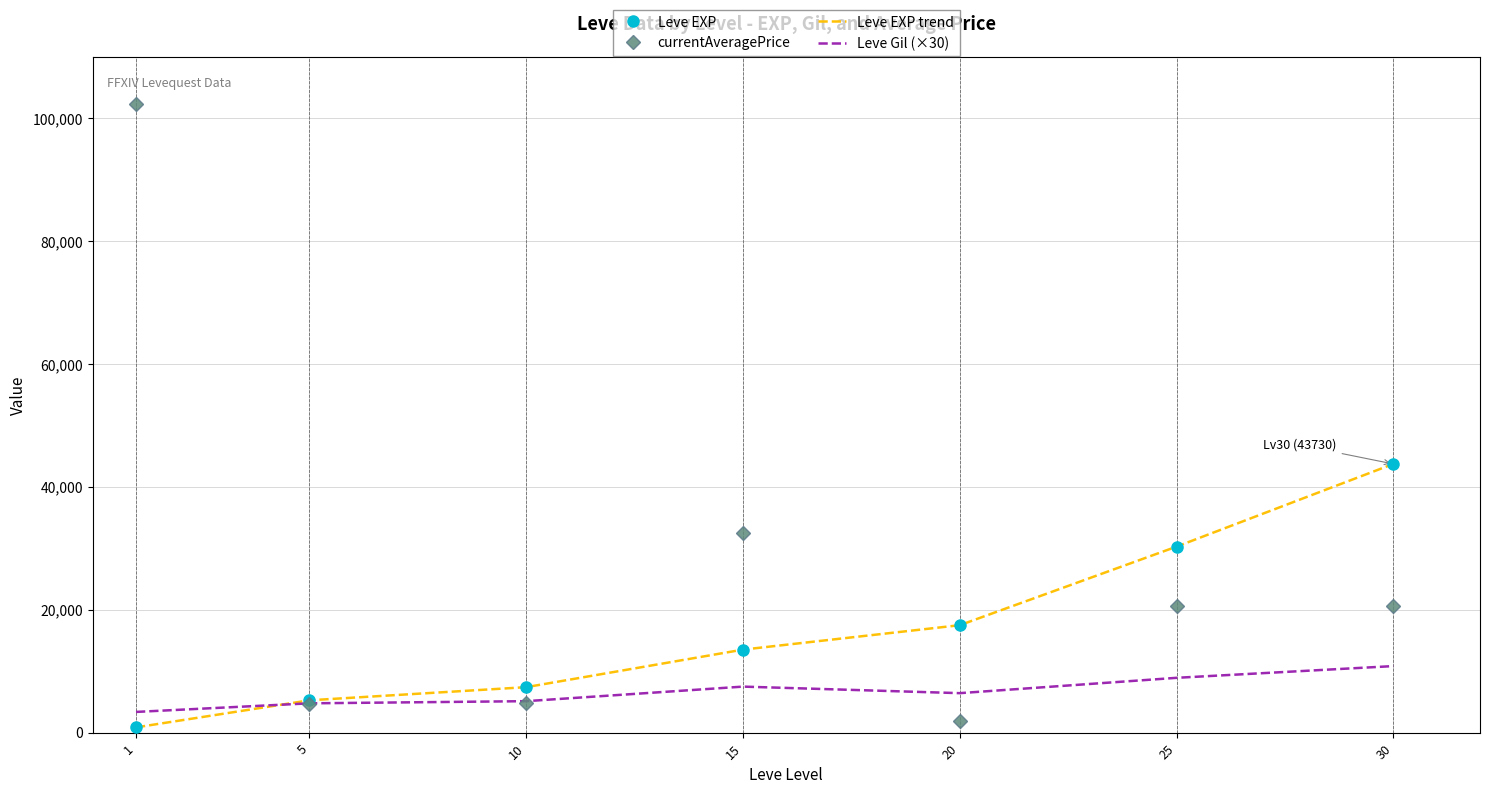

Reading right to left, transcribe all the data shown in this chart.

Leve EXP: 30=43730.0	25=30270.0	20=17486.7	15=13510.0	10=7400.0	5=5261.7	1=853.3
currentAveragePrice: 30=20557.5	25=20662.3	20=1923.8	15=32411.5	10=4757.0	5=4592.7	1=102366.7
Leve EXP trend: 30=43730.0	25=30270.0	20=17486.7	15=13510.0	10=7400.0	5=5261.7	1=853.3
Leve Gil (×30): 30=10830.0	25=8920.0	20=6425.0	15=7490.0	10=5120.0	5=4770.0	1=3370.0